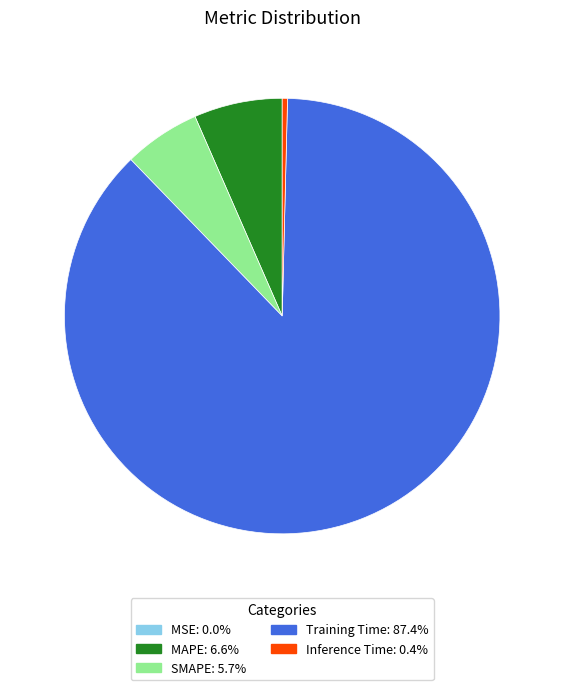

Which slice is the largest?

Training Time